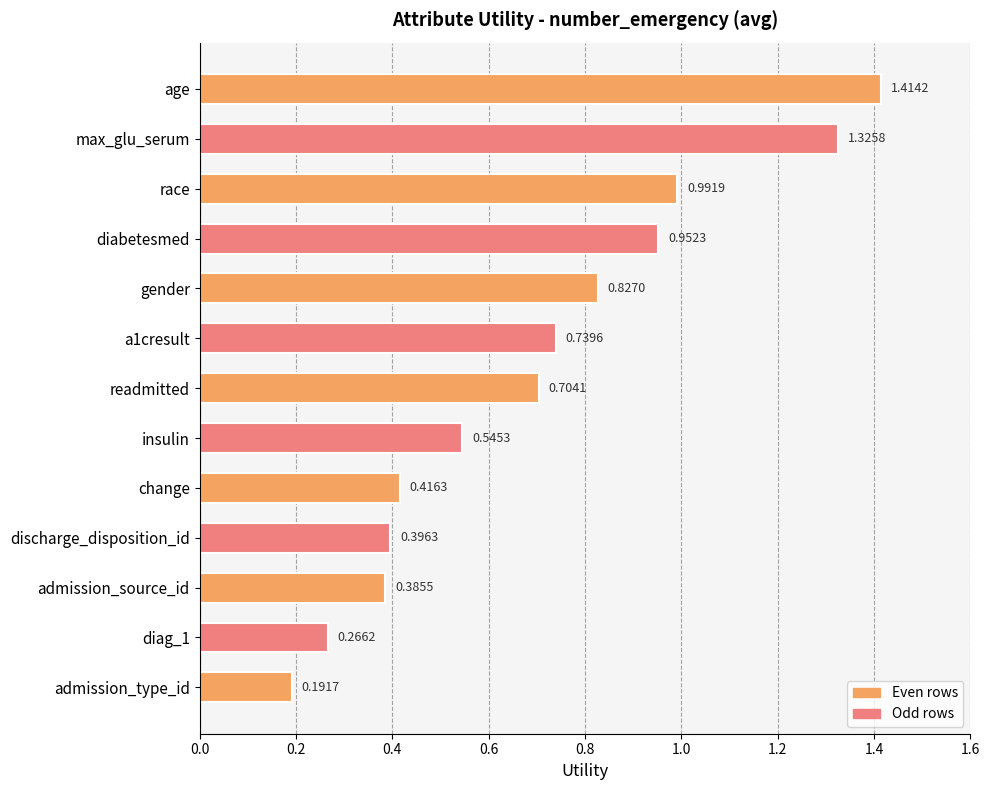

Which has a higher value, diabetesmed or race?

race